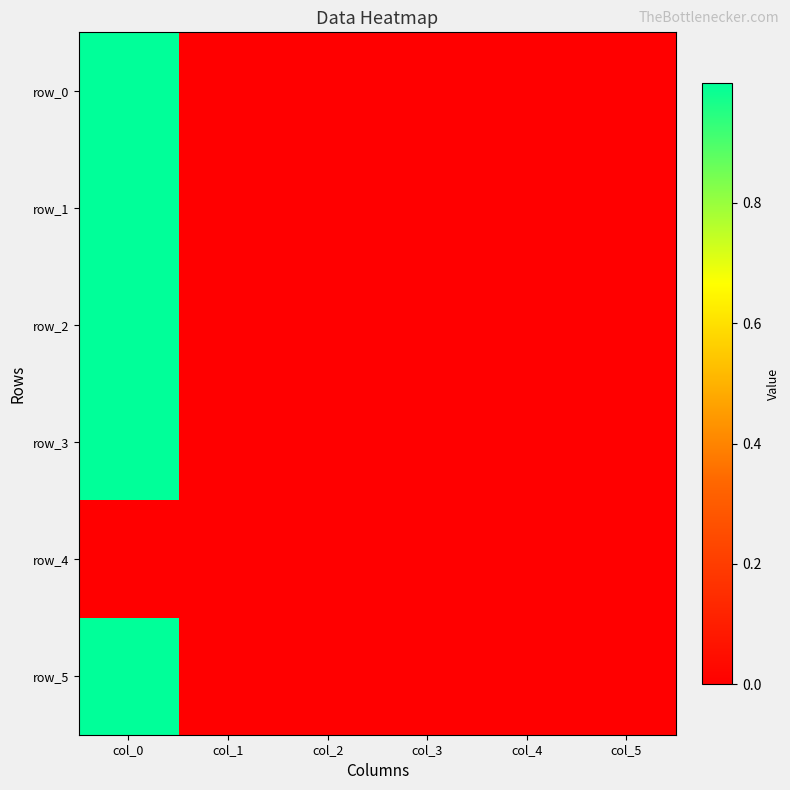

Count the number of categories in the chart.

6